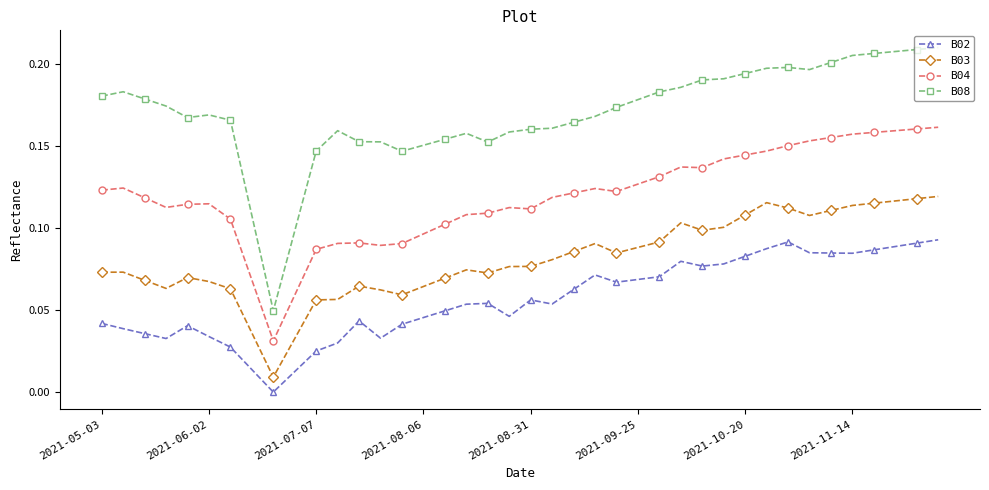

Which series has the largest total across all categories?

B08